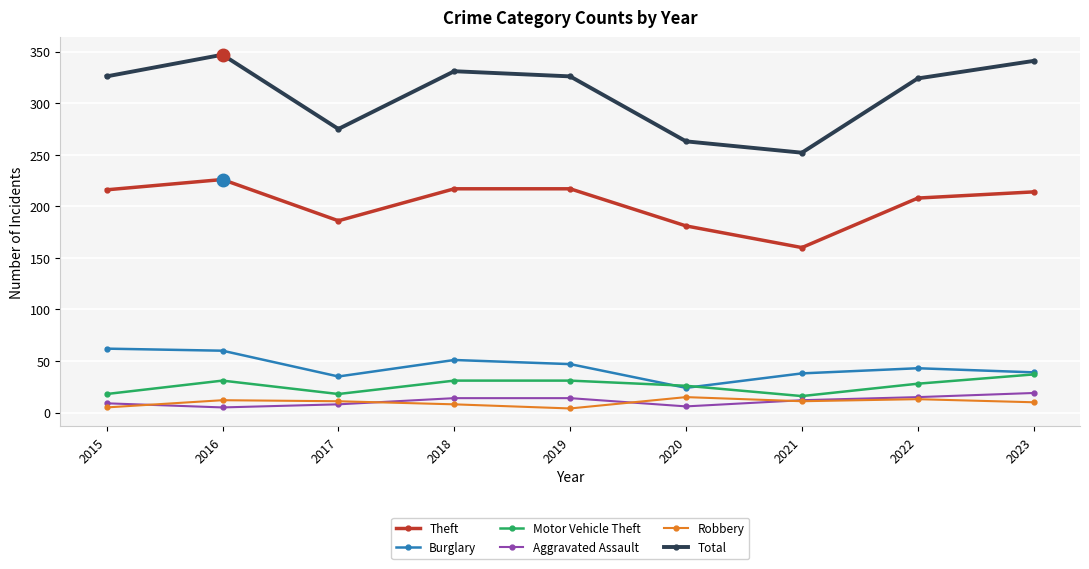

Where is the first local maximum for Total?

2016